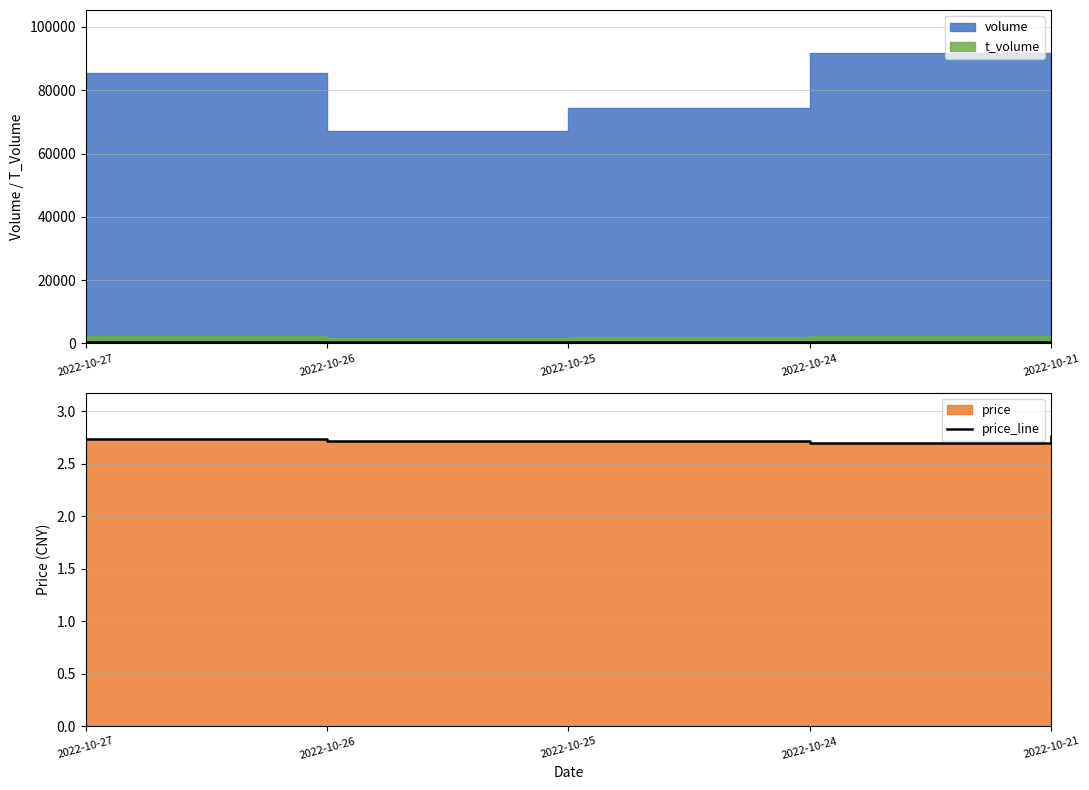

Which series changed the most between 2022-10-27 and 2022-10-26?

volume_line